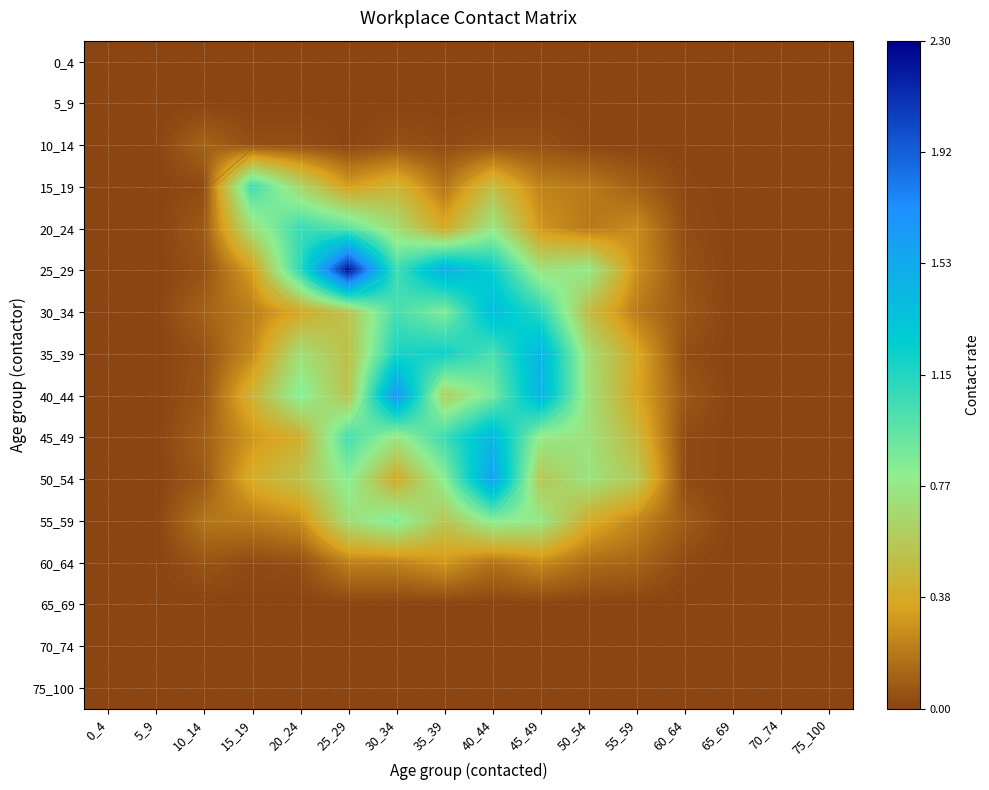

Which series has the largest total across all categories?

25_29